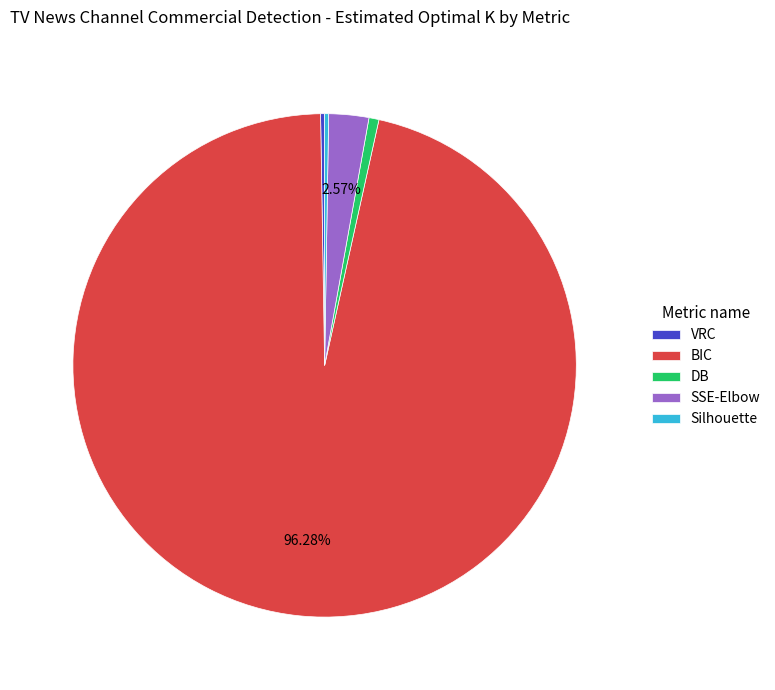

Which category has the biggest portion of the pie?

BIC